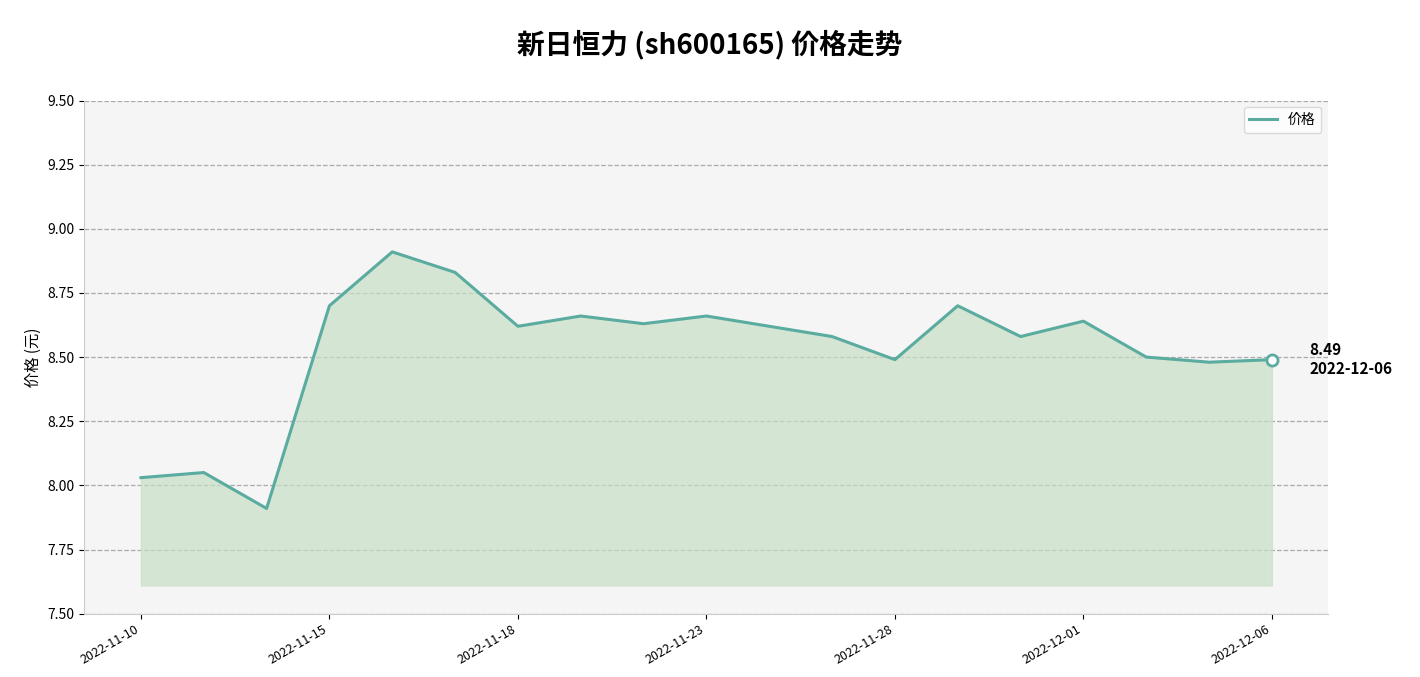

Does the chart have visible grid lines?

Yes